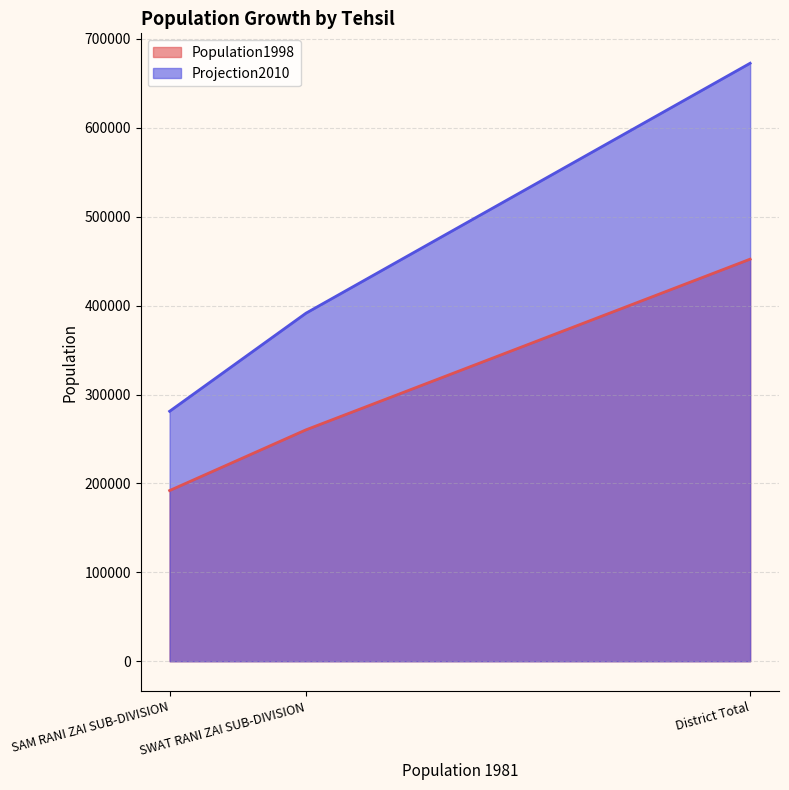

How many lines are shown in the chart?

2